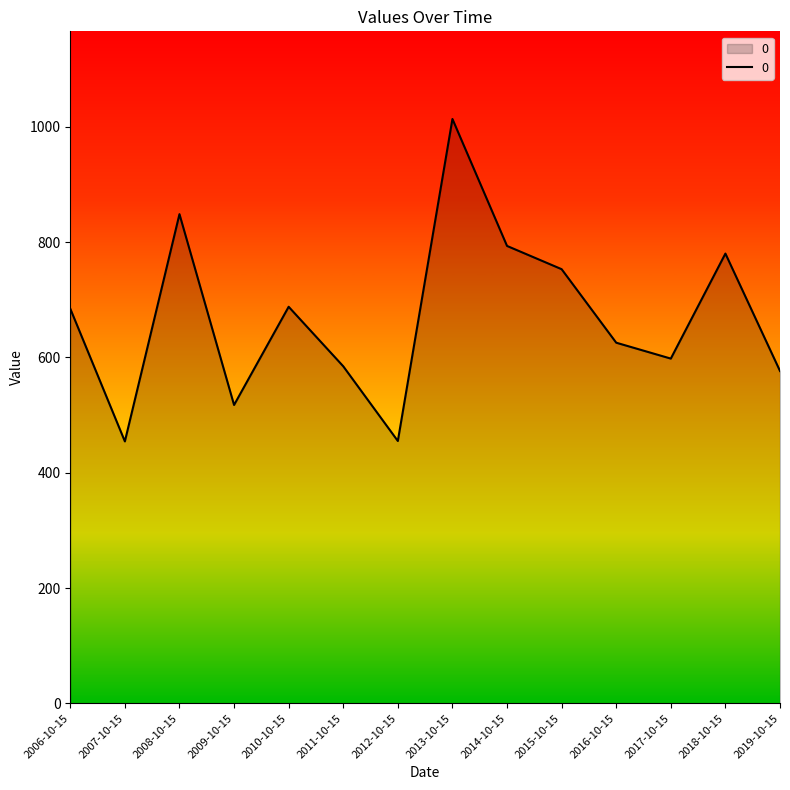

Where is the data nearest to the value 733?

2015-10-15